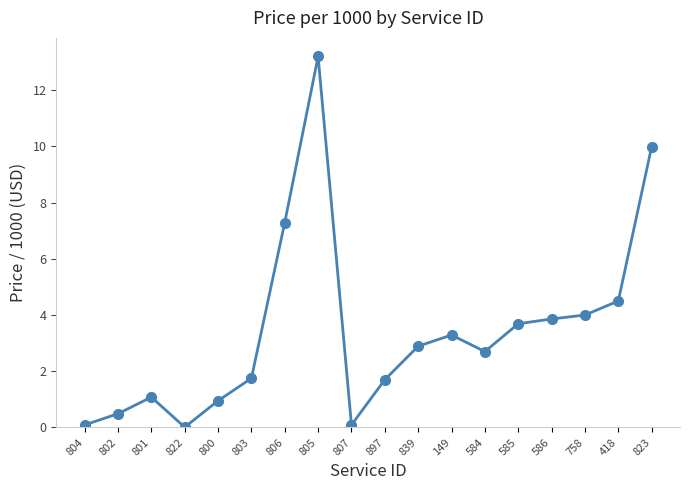

What is the value of the 6th point from the left?

1.8